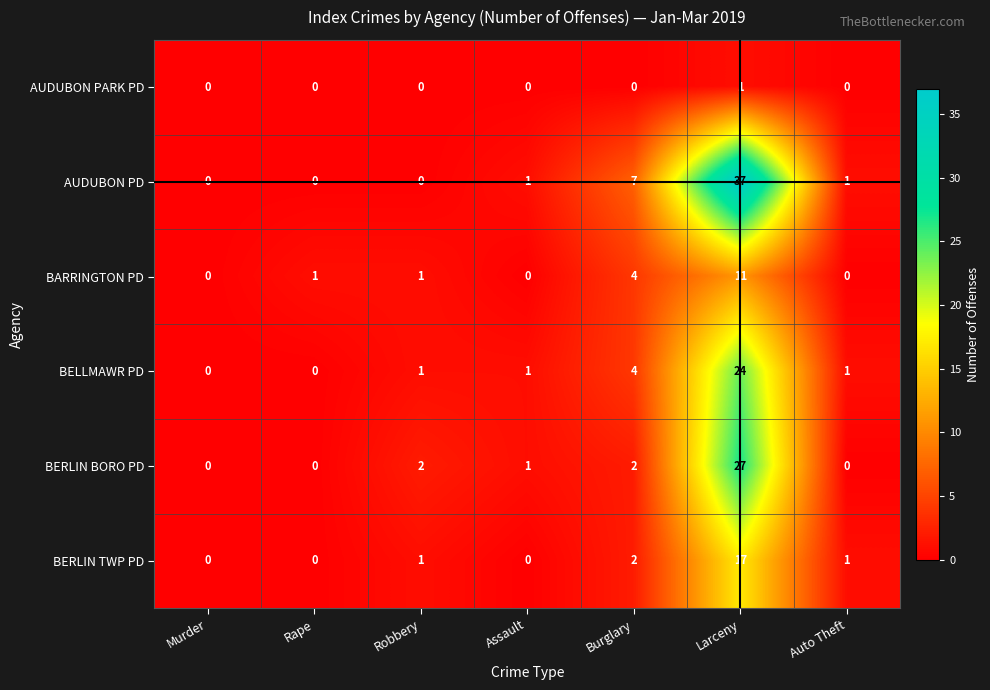

True or false: BELLMAWR PD has a value of 0 at Robbery.

False